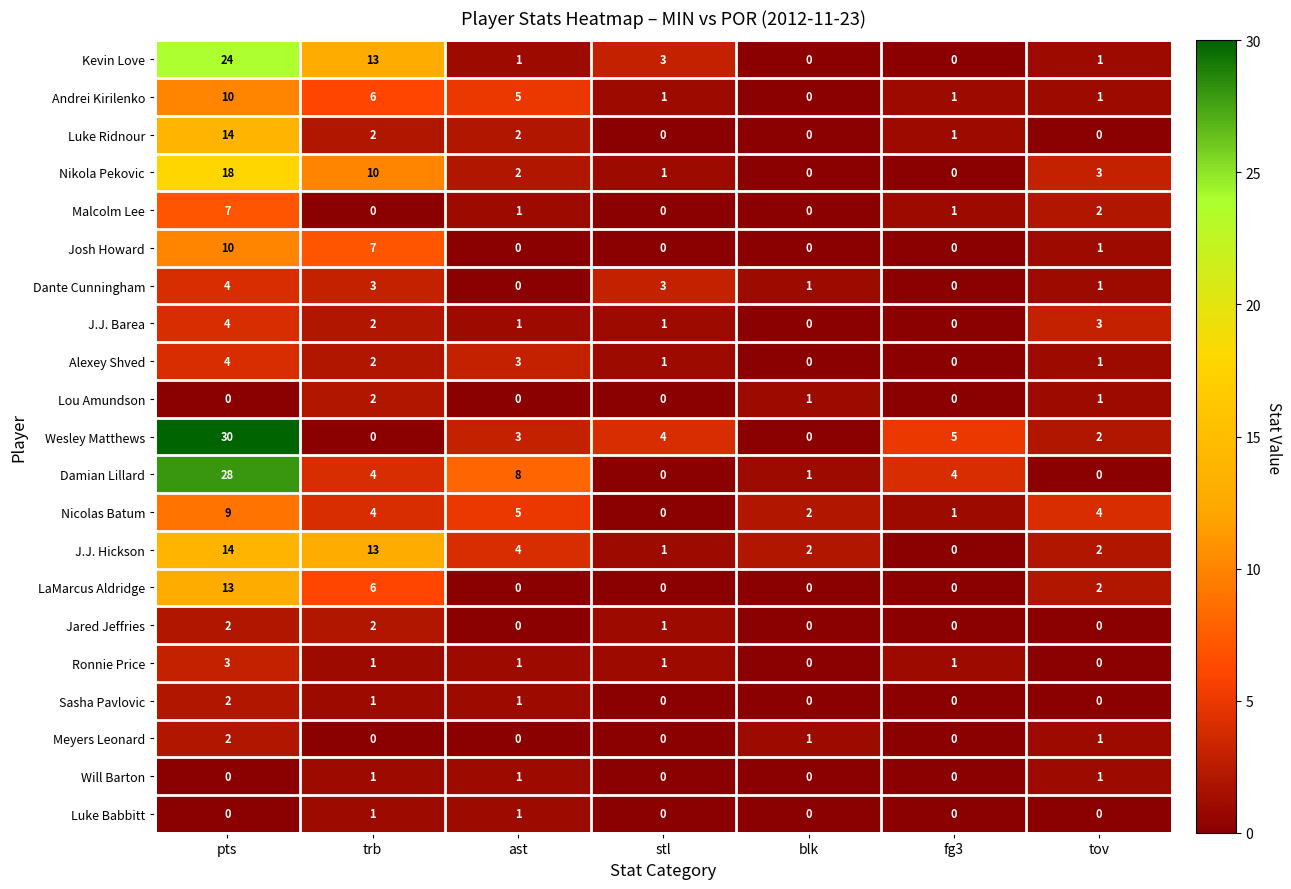

Which category has the highest value in the Damian Lillard series?

pts